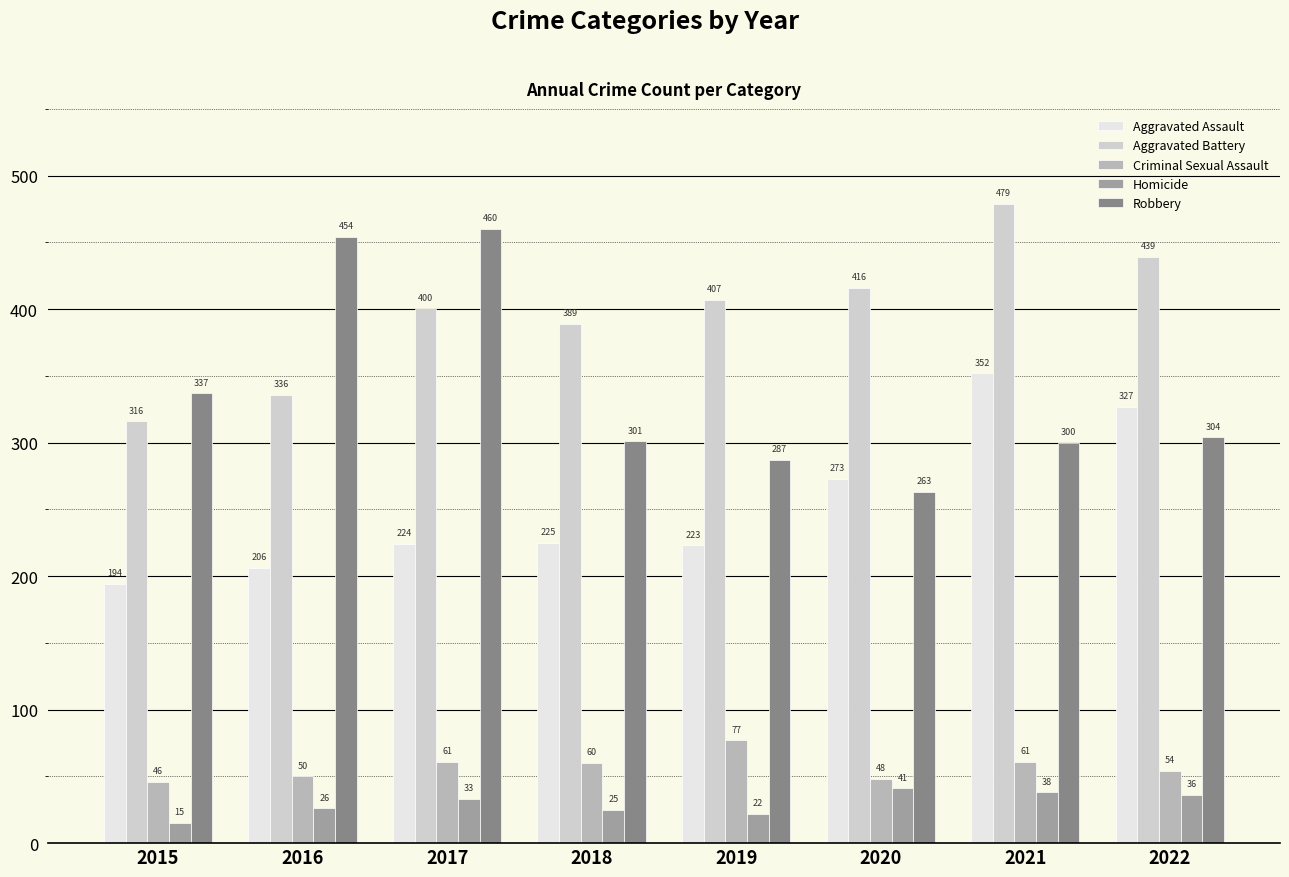

Which series has the largest range (max minus min)?

Robbery